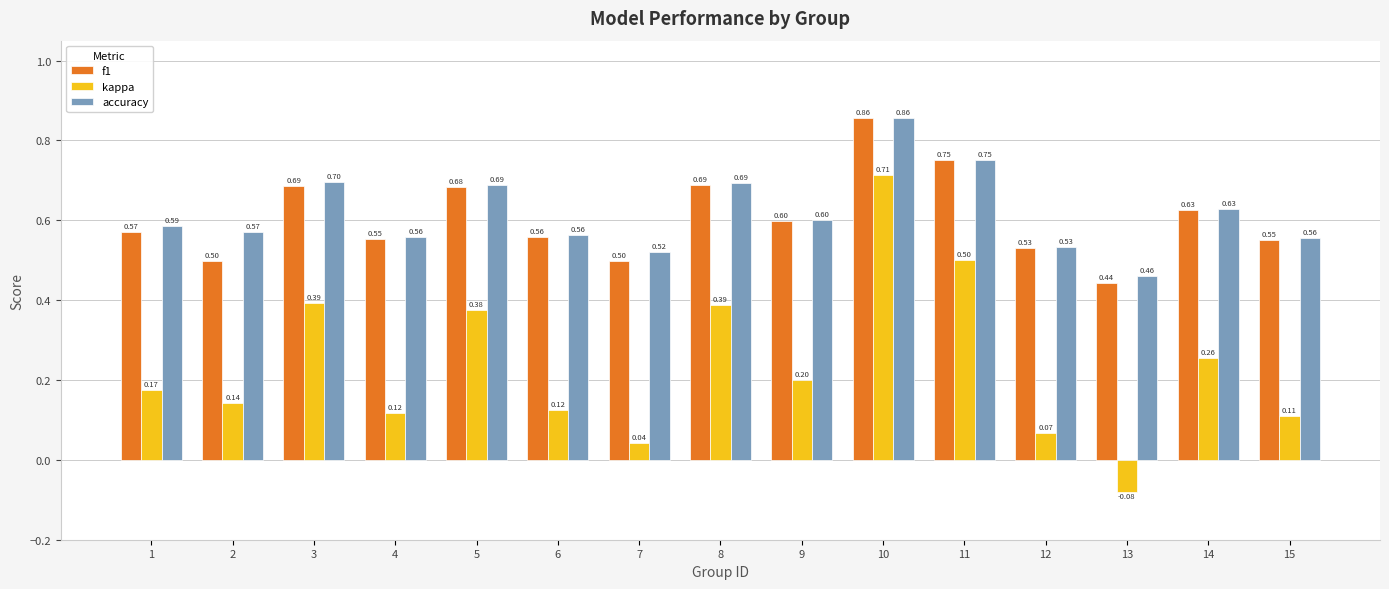

At which category is the sum across all series the highest?

10